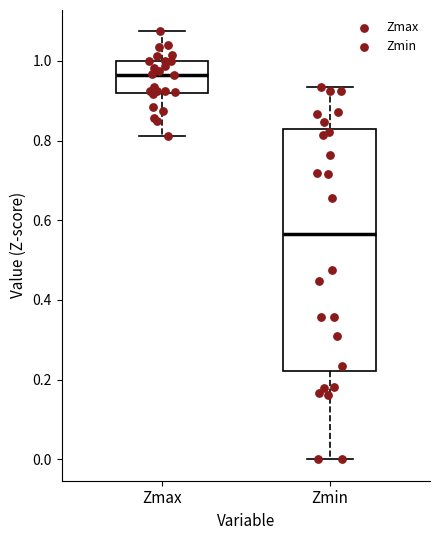

Reading left to right, read every box against the y-axis: the position of its median line, the range the box covers, and the ends of its whiskers. The values are not printed on the chart, so give them approximately, as read against the axis.

Zmax: median 0.96, box 0.92 to 1.00, whiskers 0.82 to 1.08
Zmin: median 0.56, box 0.22 to 0.82, whiskers 0.00 to 0.94